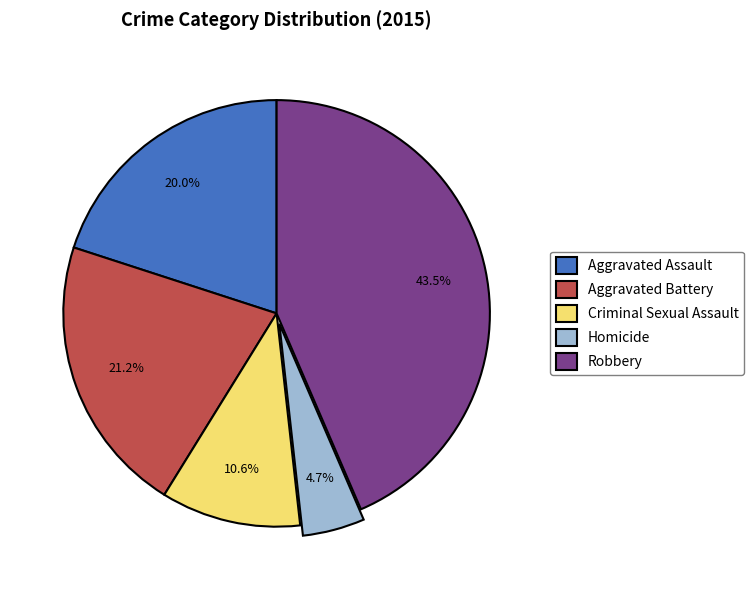

How much of the chart is everything except Aggravated Assault?

80.0%